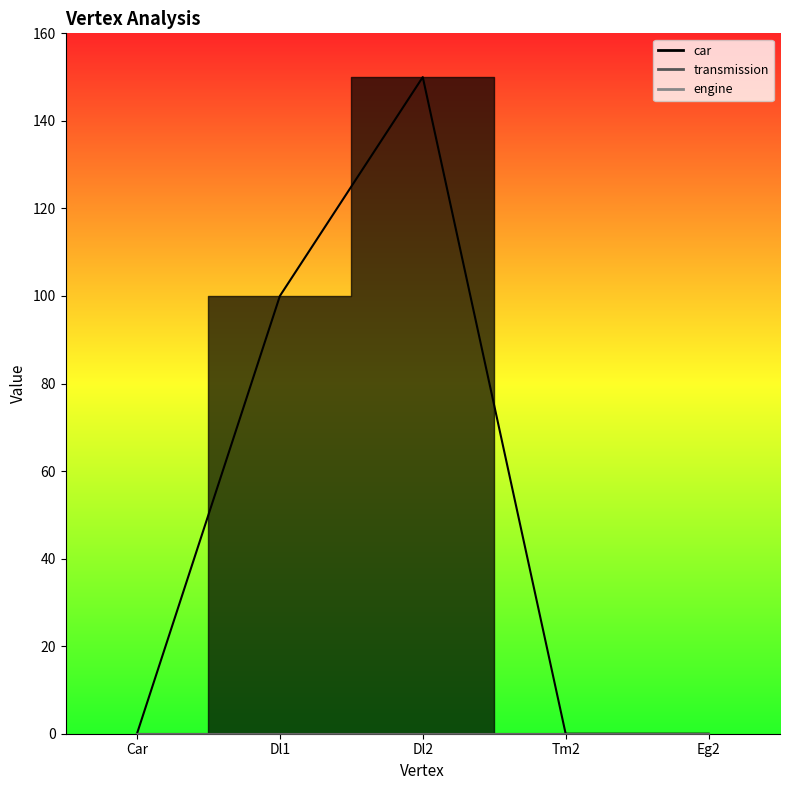

Which series has the largest range (max minus min)?

car